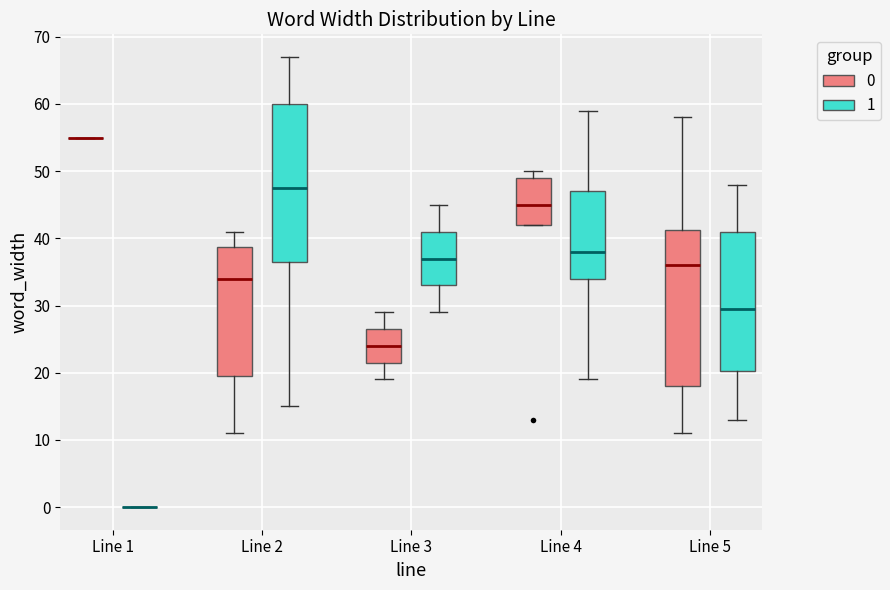

Reading left to right, transcribe this box plot: for each box, give where its median line is, the range the box spans, and where its two whiskers end, as read against the y-axis. The values are not printed on the chart, so give them approximately, as read against the axis.

Line 1 (0): box collapsed to a line at 55, whiskers 55 to 55
Line 1 (1): box collapsed to a line at 0, whiskers 0 to 0
Line 2 (0): median 34, box 20 to 39, whiskers 11 to 41
Line 2 (1): median 48, box 37 to 60, whiskers 15 to 67
Line 3 (0): median 24, box 22 to 27, whiskers 19 to 29
Line 3 (1): median 37, box 33 to 41, whiskers 29 to 45
Line 4 (0): median 45, box 42 to 49, whiskers 42 to 50
Line 4 (1): median 38, box 34 to 47, whiskers 19 to 59
Line 5 (0): median 36, box 18 to 41, whiskers 11 to 58
Line 5 (1): median 30, box 20 to 41, whiskers 13 to 48